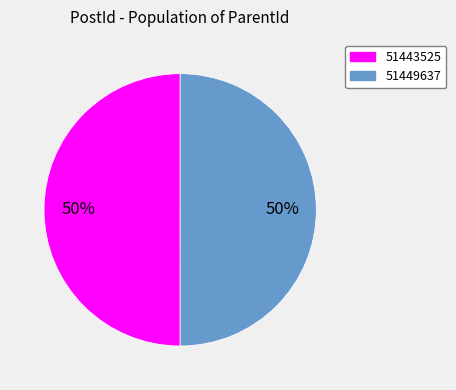

What is the ratio of the value at 51449637 to the value at 51443525?

1.0